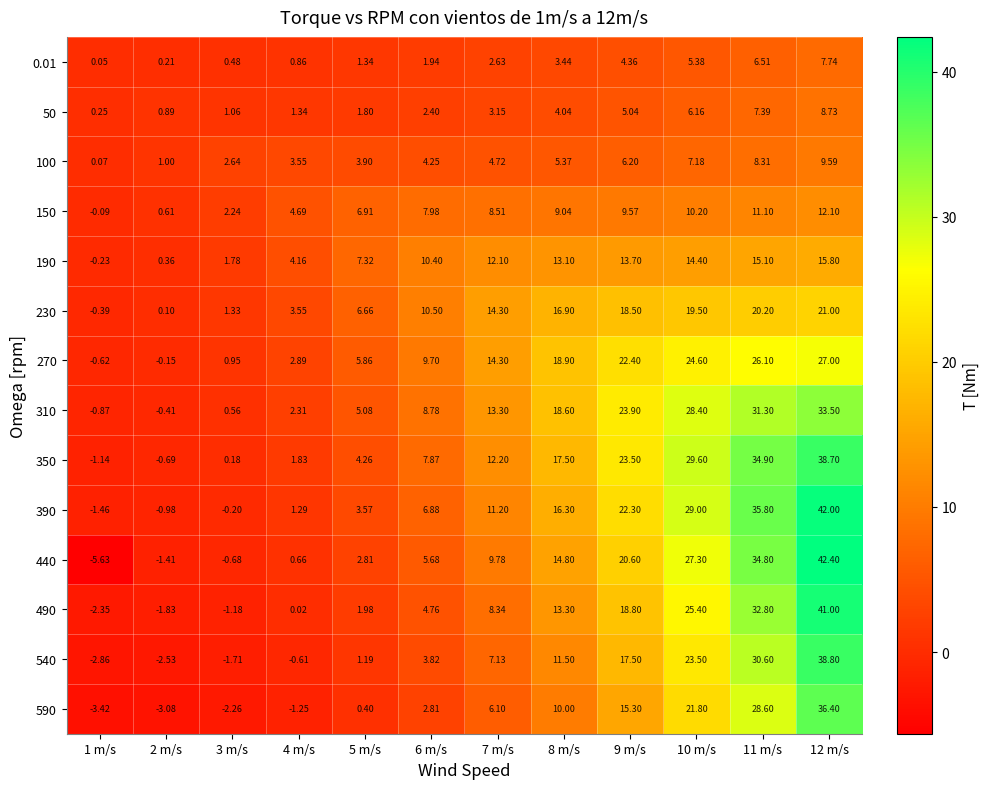

Is the value of 150 at 3 m/s greater than the value of 310 at 11 m/s?

No